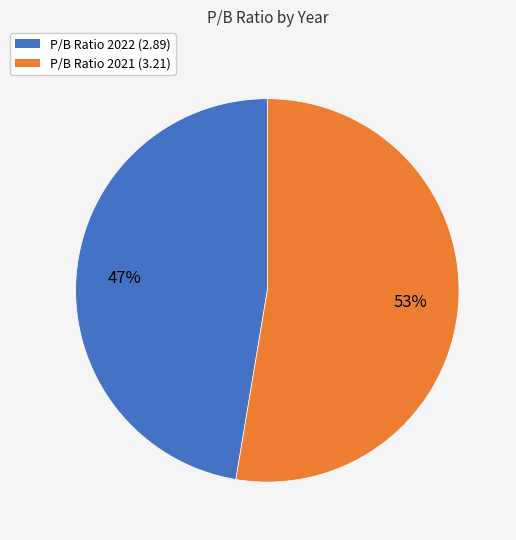

To the nearest percent, what is the average slice percentage?

50%